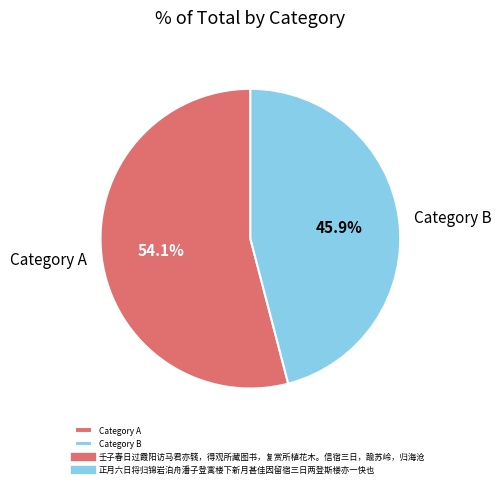

Is the sum of Category A and Category B greater than half?

Yes